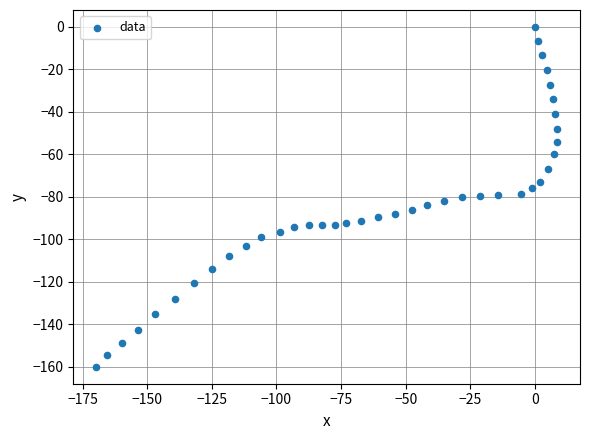

What is the range of X values (max minus min)?

178.2